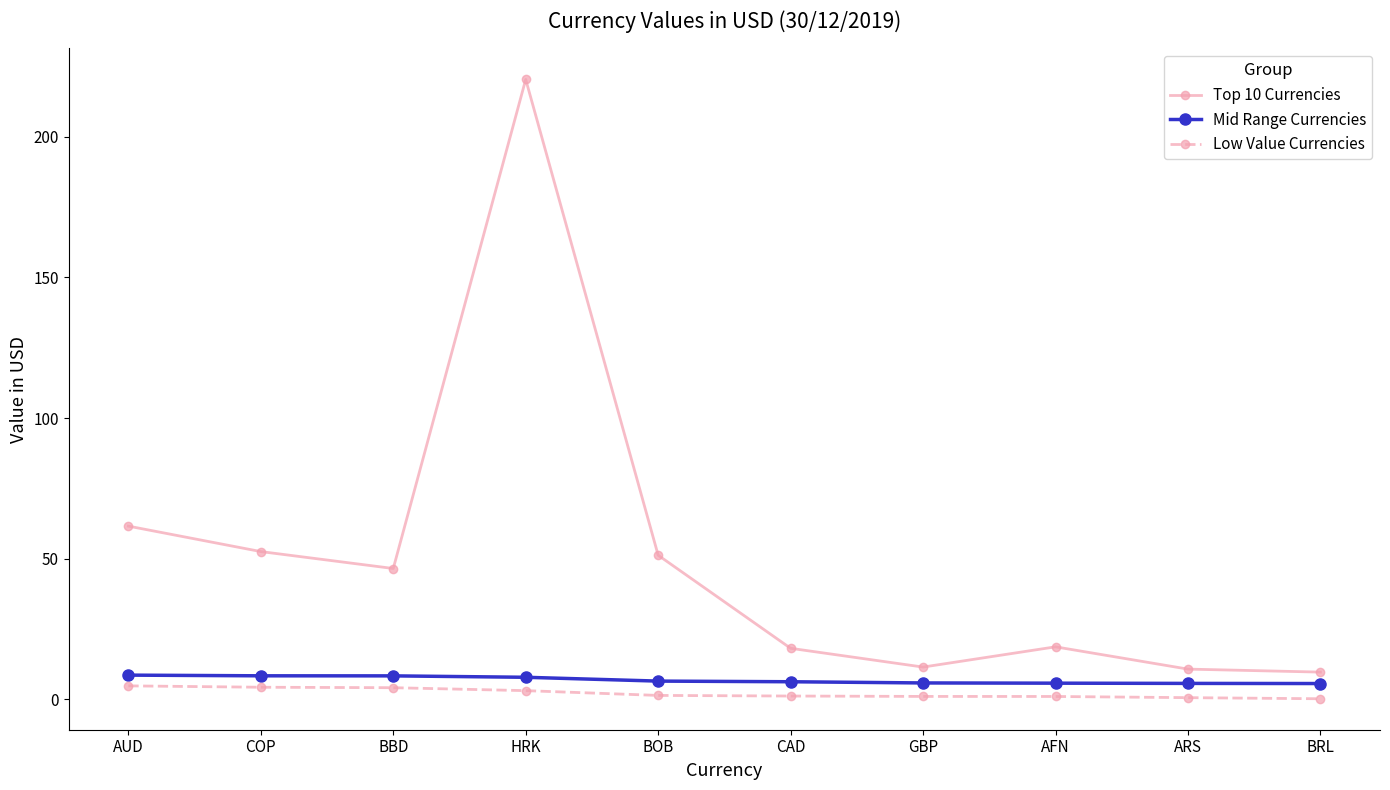

The Top 10 Currencies series shows 220.4 at HRK. True or false?

True